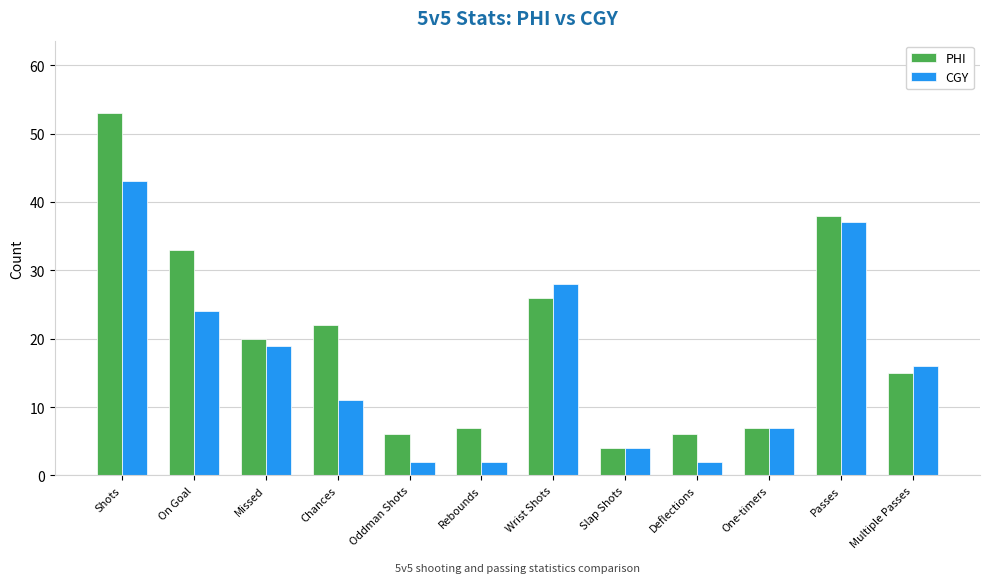

Rank the series by their average value, from highest to lowest.

PHI, CGY